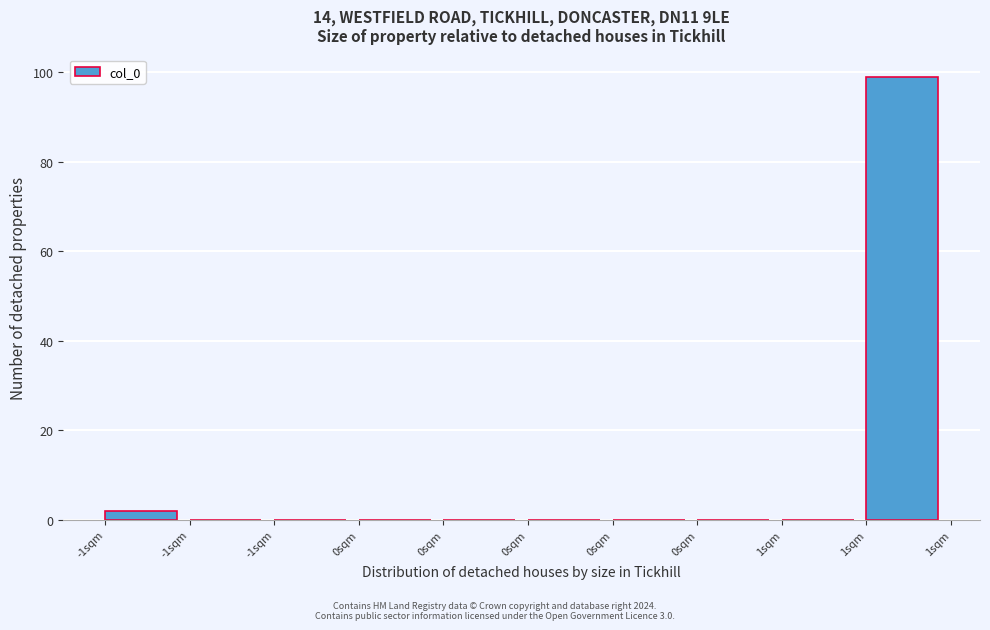

Count the number of data series in this chart.

1